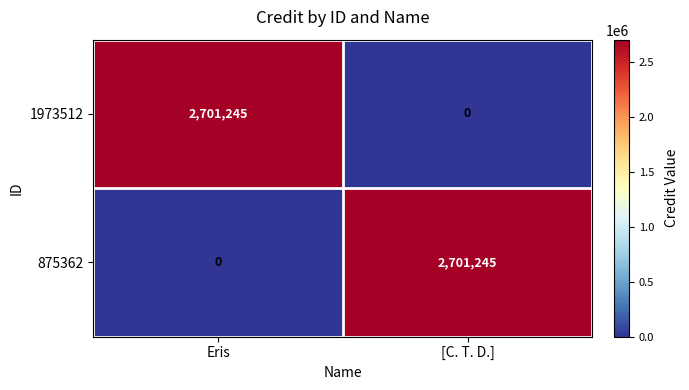

Is it true that 875362 equals 0 at Eris?

True